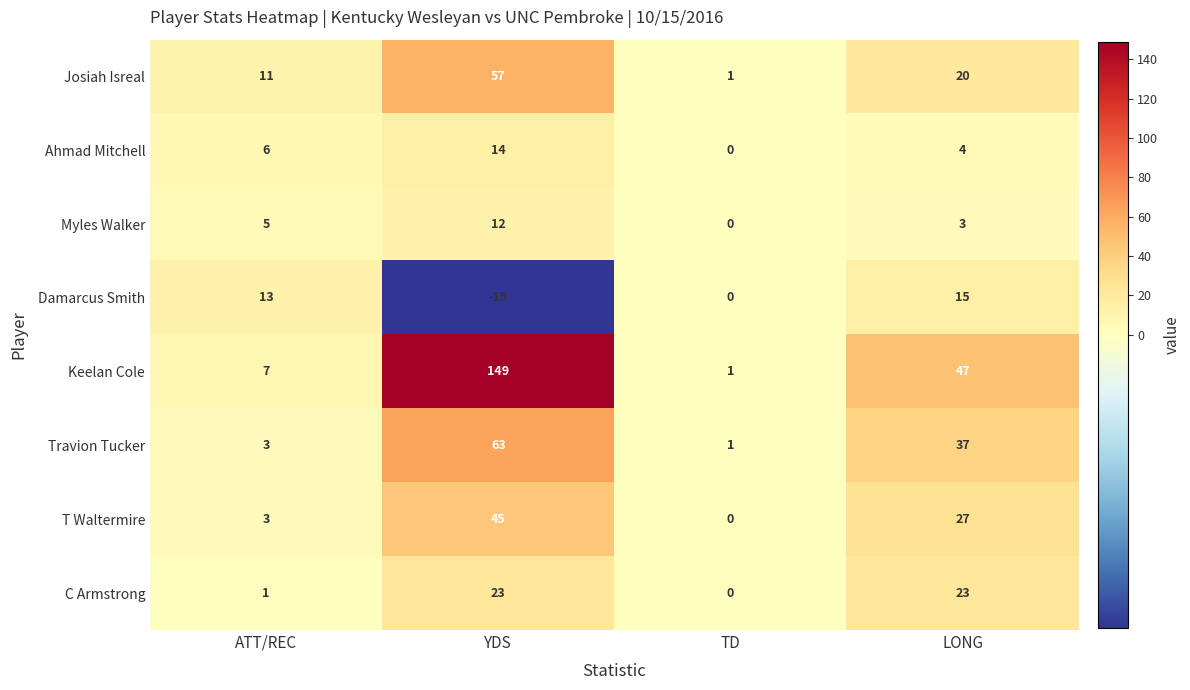

What is the difference between the second highest and minimum values in the Travion Tucker series?

36